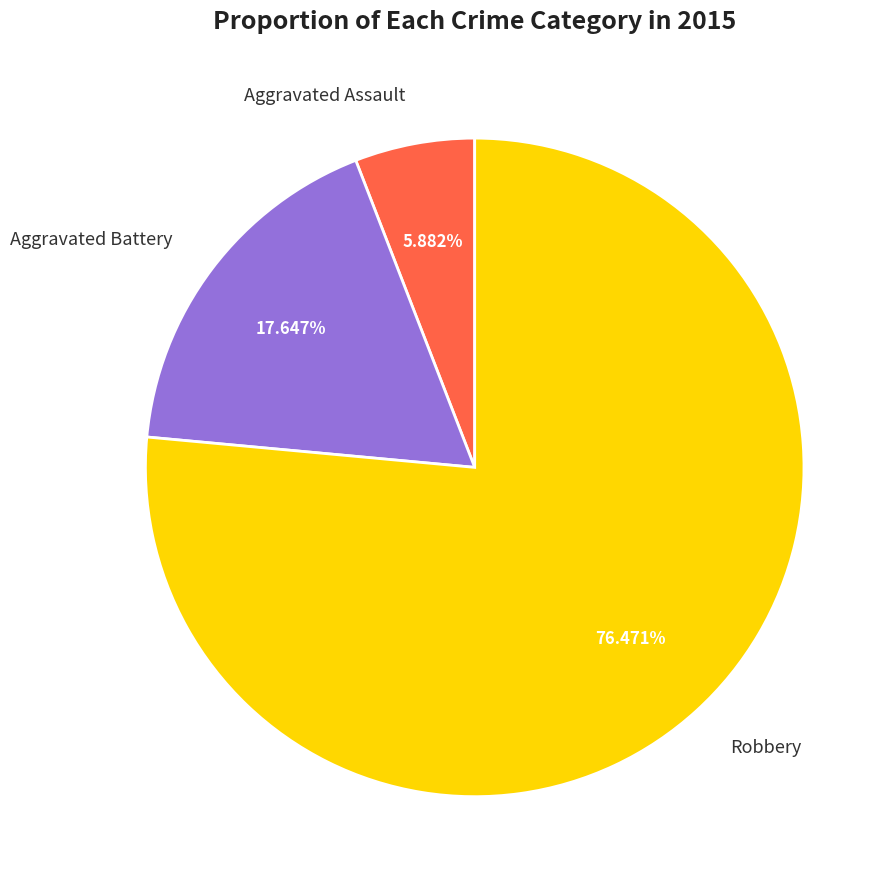

What is the ratio of the value at Aggravated Battery to the value at Robbery?

0.2